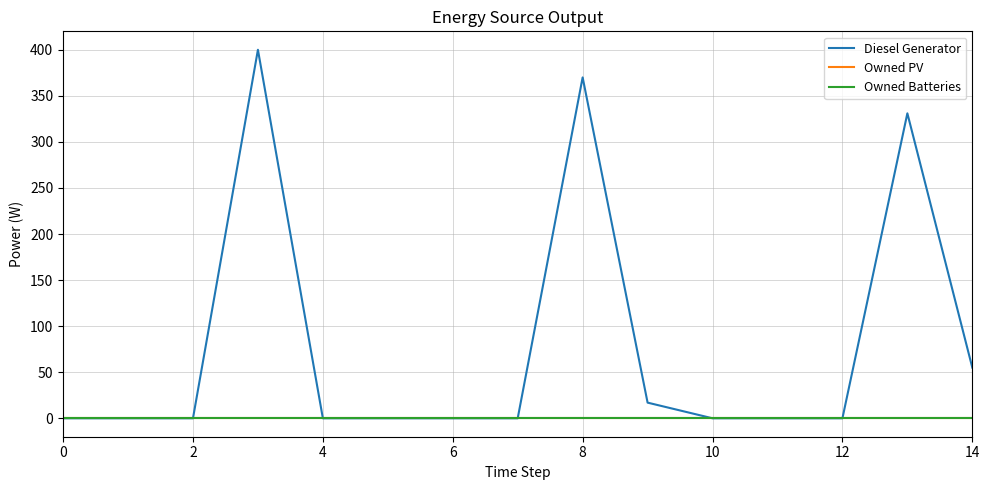

Does the chart display data point markers on the line(s)?

No